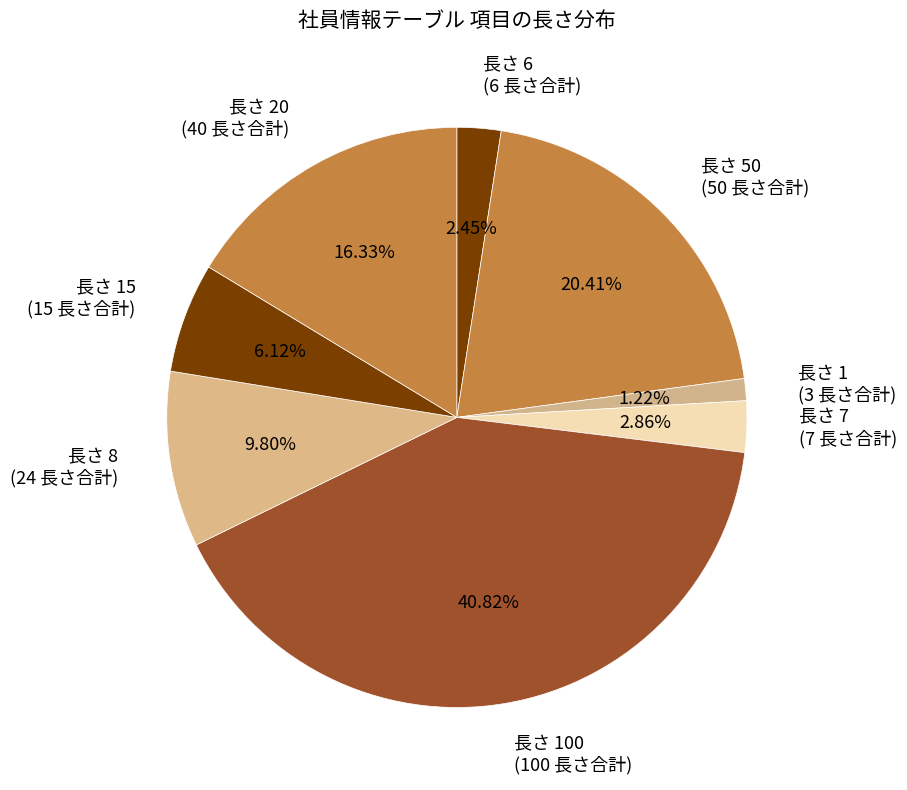

Does any single category account for the majority?

No